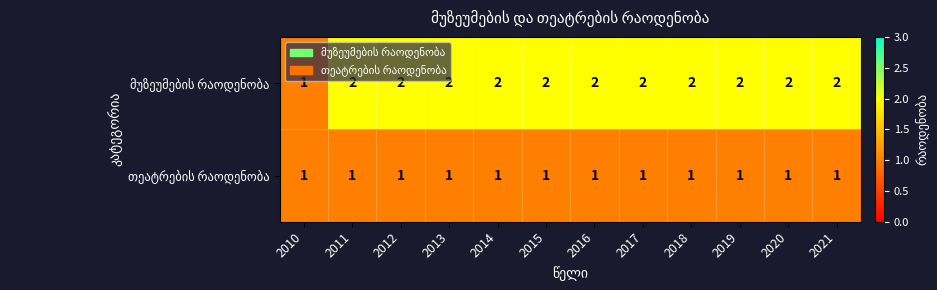

What is the total value across all series at 2014?

3